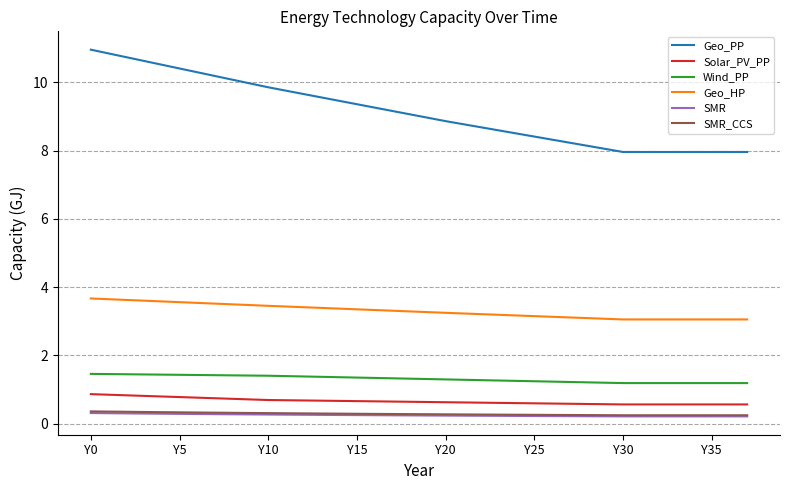

Which series has the widest spread of values?

Geo_PP